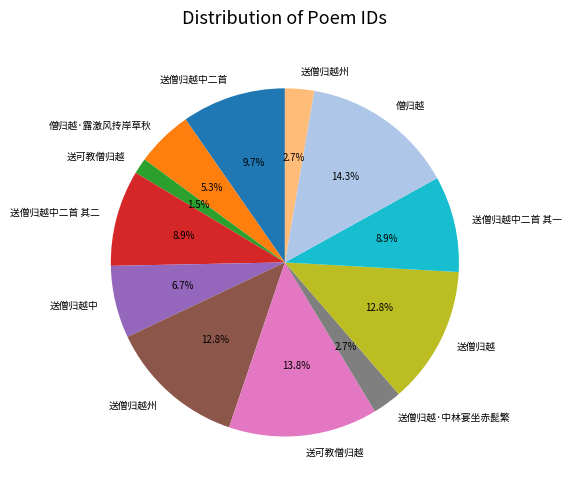

Is there any slice that represents more than half of the pie?

No